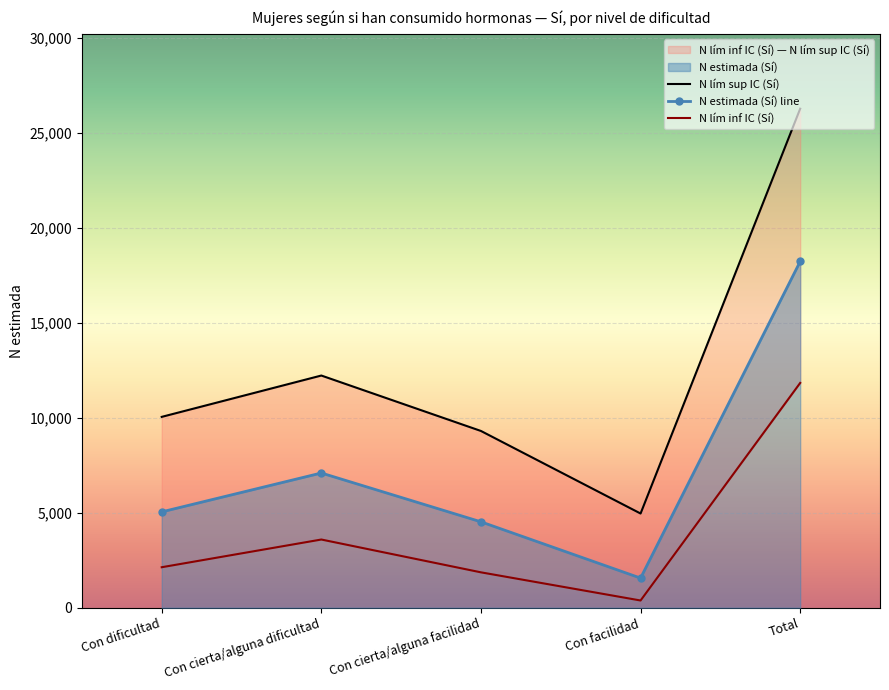

What value does the N lím sup IC (Sí) series have at Total, to the nearest 100?

26300